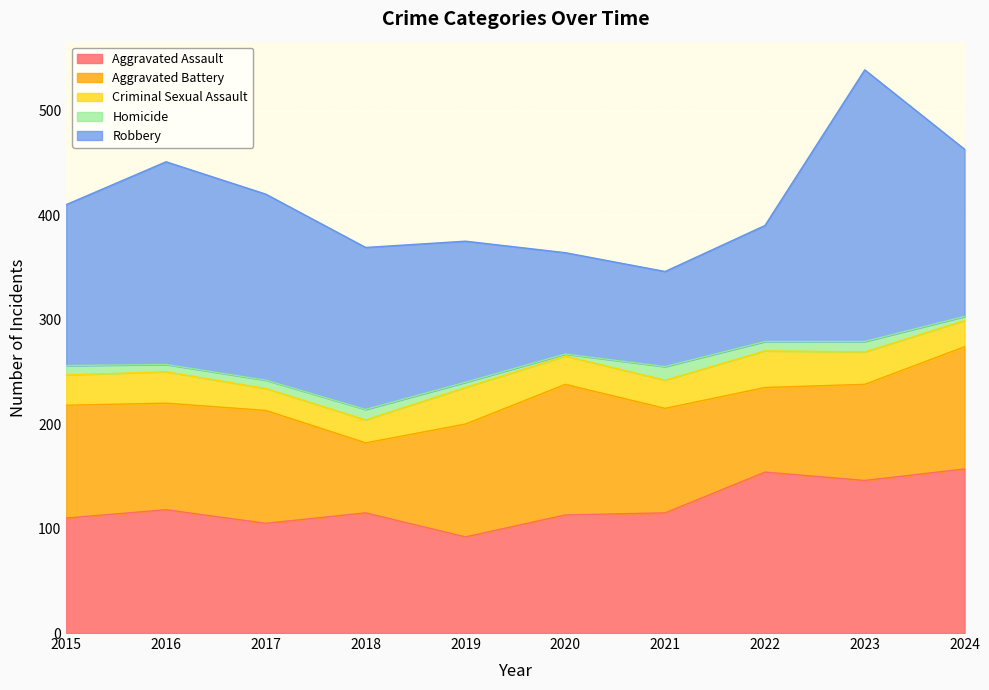

What is the sum of the Robbery values at 2023 and 2015?

414